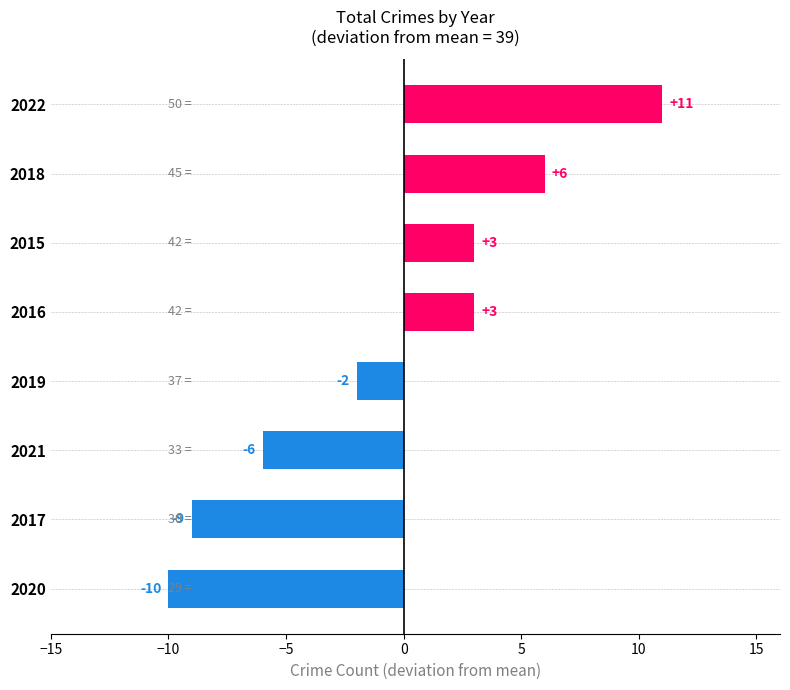

What is the sum of all values?

-4